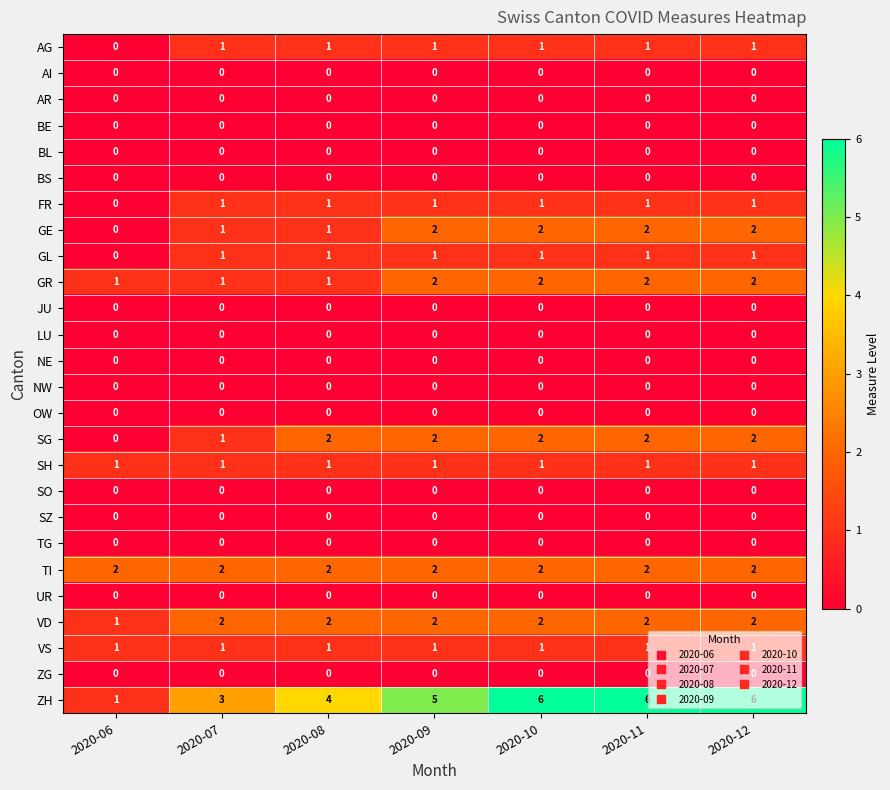

What is the sum of all TI values?

14